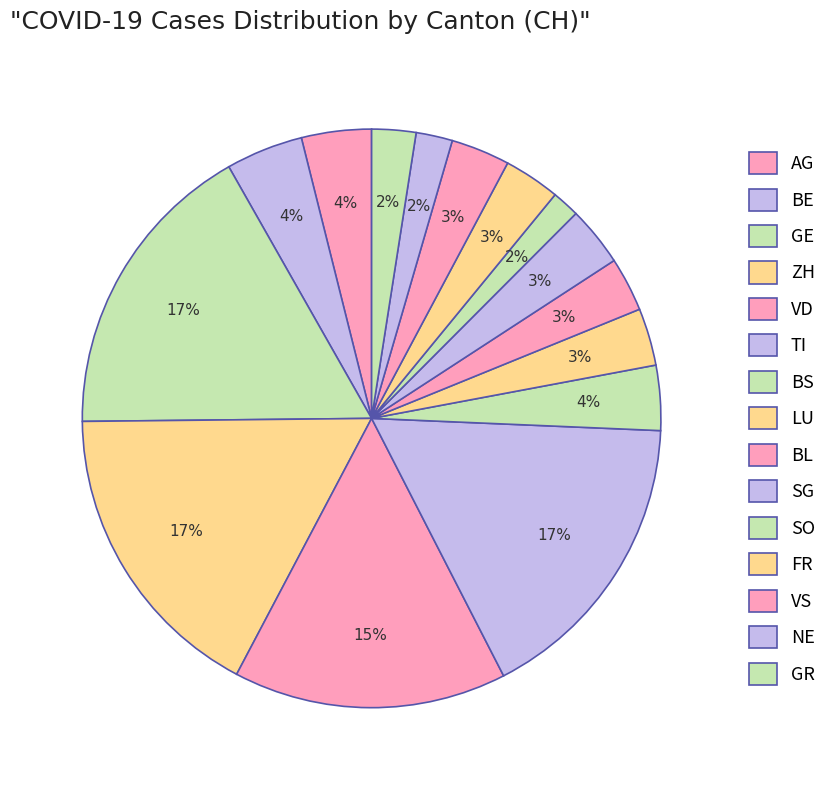

Count the number of slices in the pie.

15